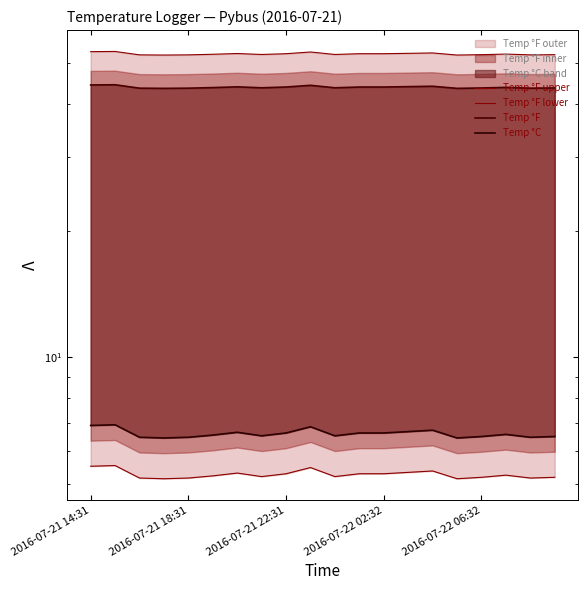

Rank the categories by Temp °F upper value from lowest to highest.

2016-07-22 02:32, 15, 2016-07-21 22:31, 2016-07-22 06:32, 18, 16, 19, 7, 10, 5, 17, 8, 11, 12, 6, 13, 14, 9, 2016-07-21 14:31, 2016-07-21 18:31